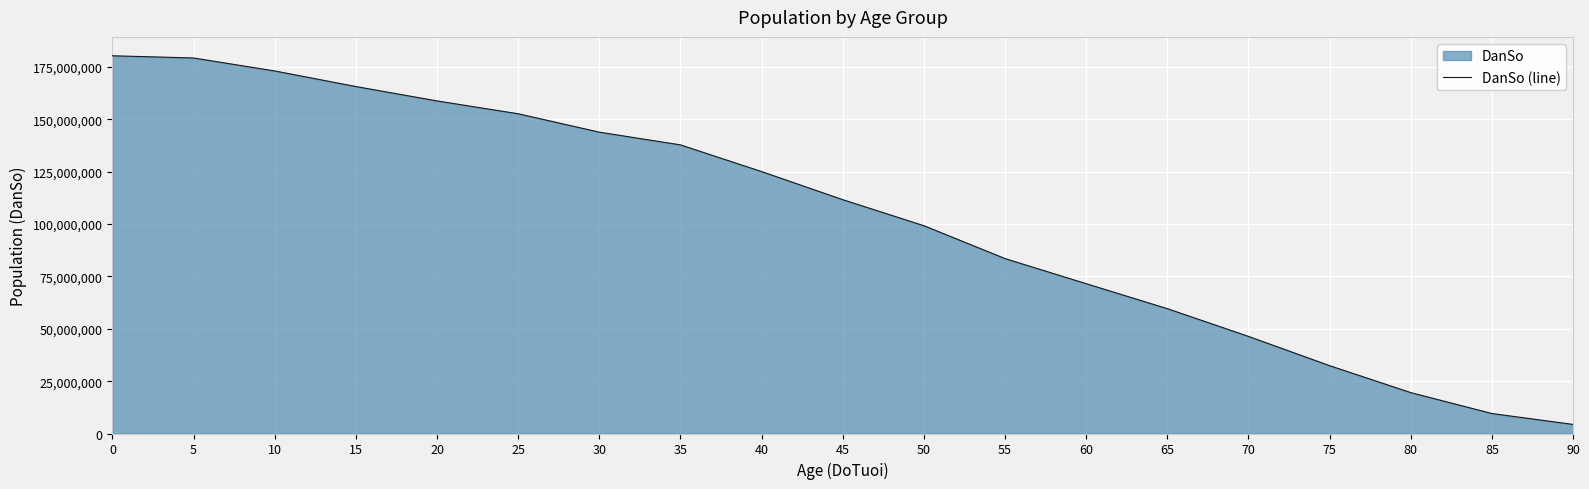

What is the difference between the maximum and minimum values?

176039238